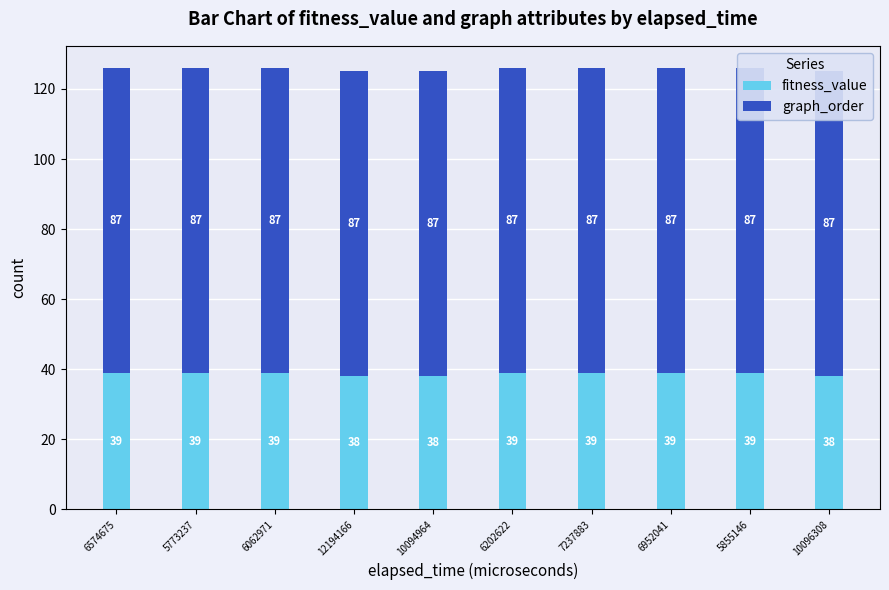

Is the value of graph_order at 6062971 greater than the value of fitness_value at 6062971?

Yes